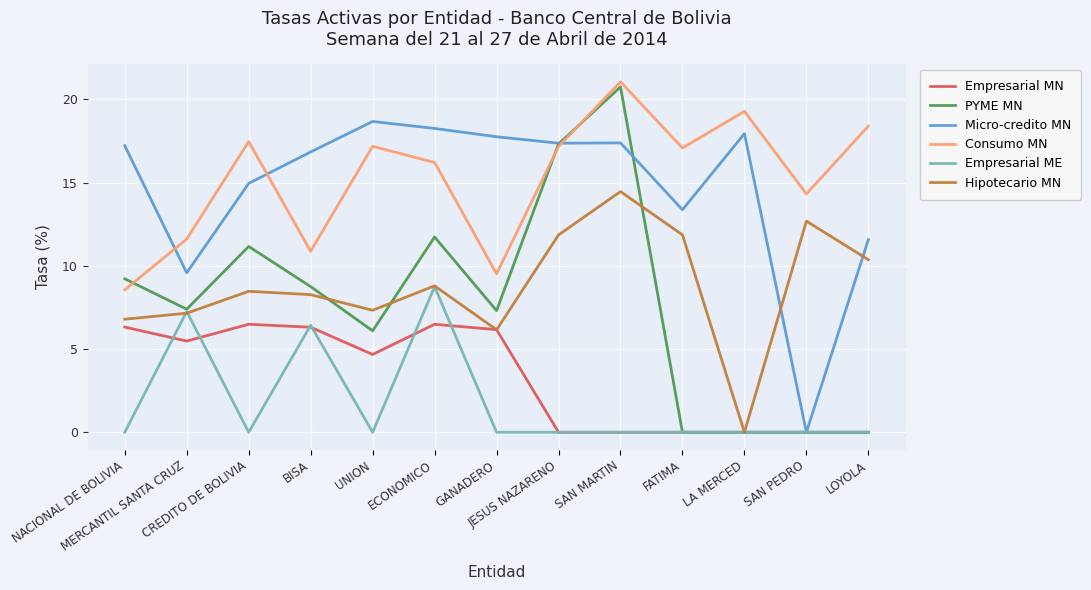

At which label does Hipotecario MN first exceed 8?

CREDITO DE BOLIVIA